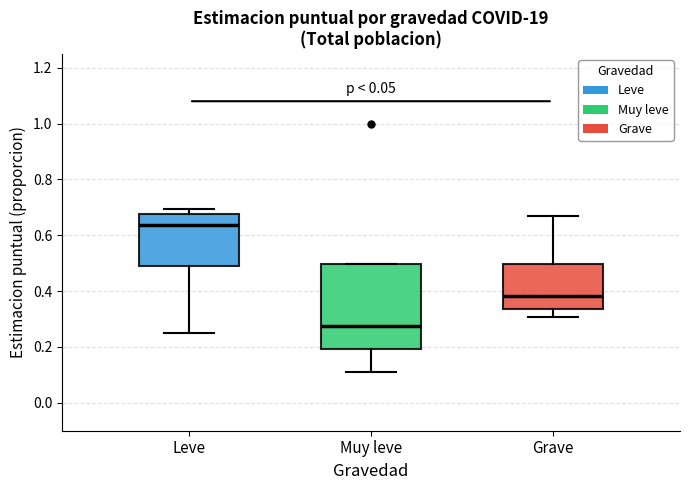

Comparing the boxes themselves (not the whiskers), which one is the tallest?

Muy leve